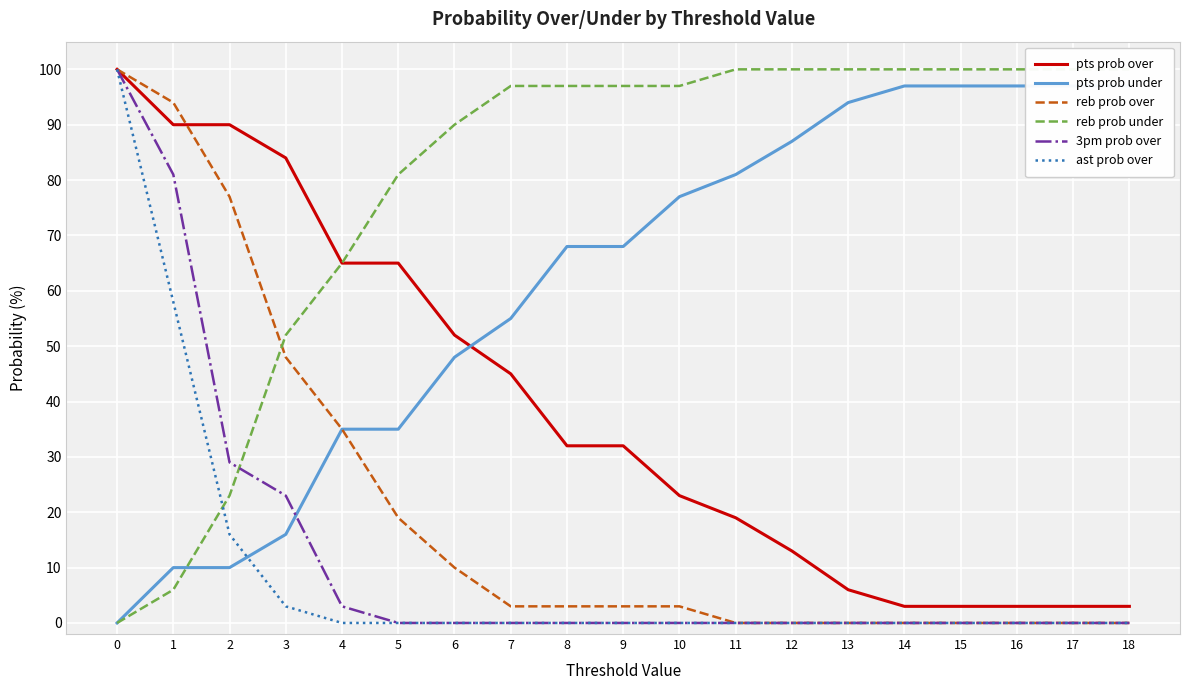

How many categories are shown in the chart?

19